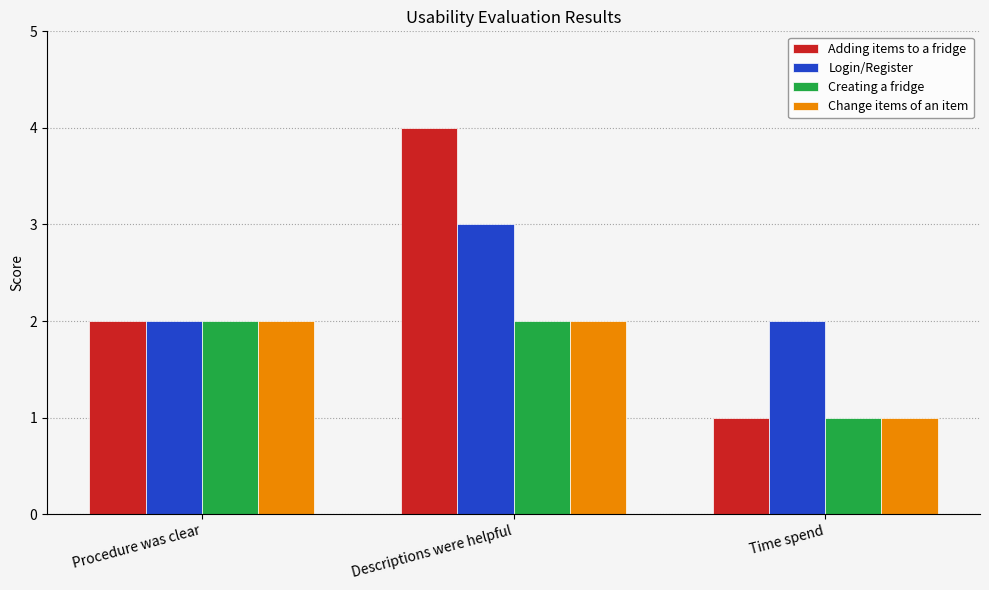

Is it true that Login/Register equals 2 at Procedure was clear?

True